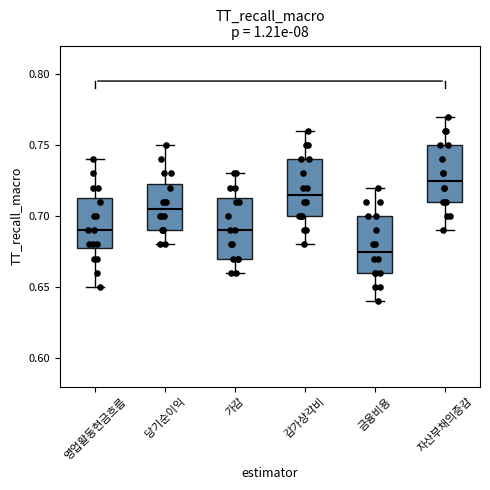

Reading left to right, transcribe this box plot: for each box, give where its median line is, the range the box spans, and where its two whiskers end, as read against the y-axis. The values are not printed on the chart, so give them approximately, as read against the axis.

영업활동현금흐름: median 0.690, box 0.680 to 0.715, whiskers 0.650 to 0.740
당기순이익: median 0.705, box 0.690 to 0.725, whiskers 0.680 to 0.750
가감: median 0.690, box 0.670 to 0.715, whiskers 0.660 to 0.730
감가상각비: median 0.715, box 0.700 to 0.740, whiskers 0.680 to 0.760
금융비용: median 0.675, box 0.660 to 0.700, whiskers 0.640 to 0.720
자산부채의증감: median 0.725, box 0.710 to 0.750, whiskers 0.690 to 0.770